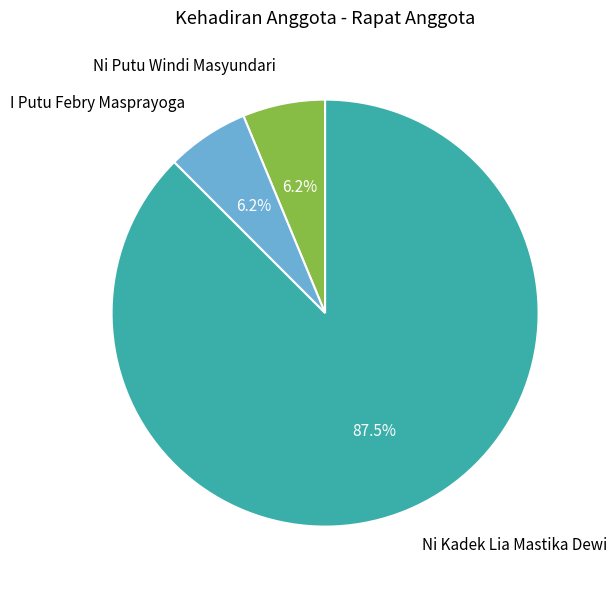

Approximately how many times larger is the value at I Putu Febry Masprayoga compared to Ni Putu Windi Masyundari?

1.0